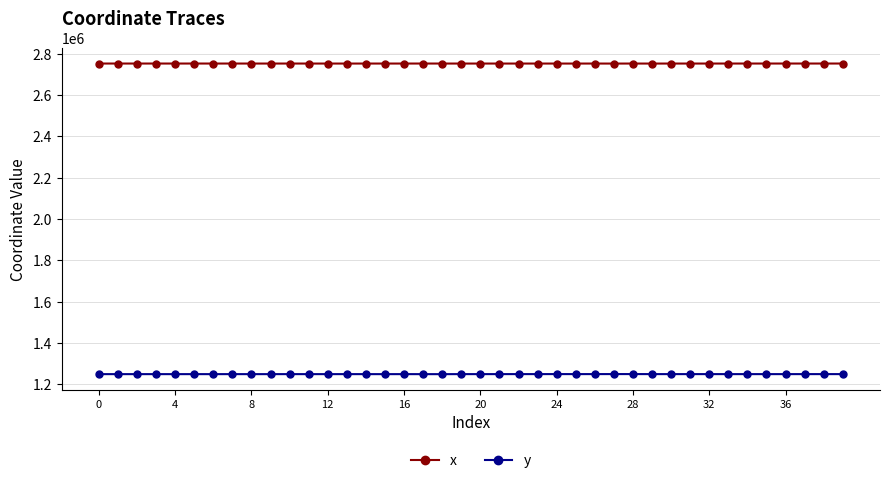

What is the value of the x point at the 5th from the left?

2752732.6